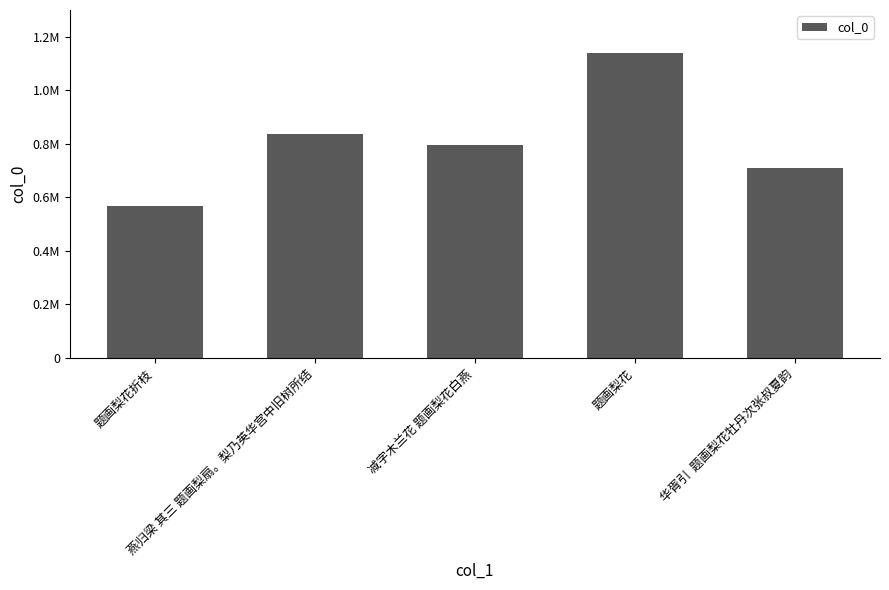

What is the sum of all values?

4044708